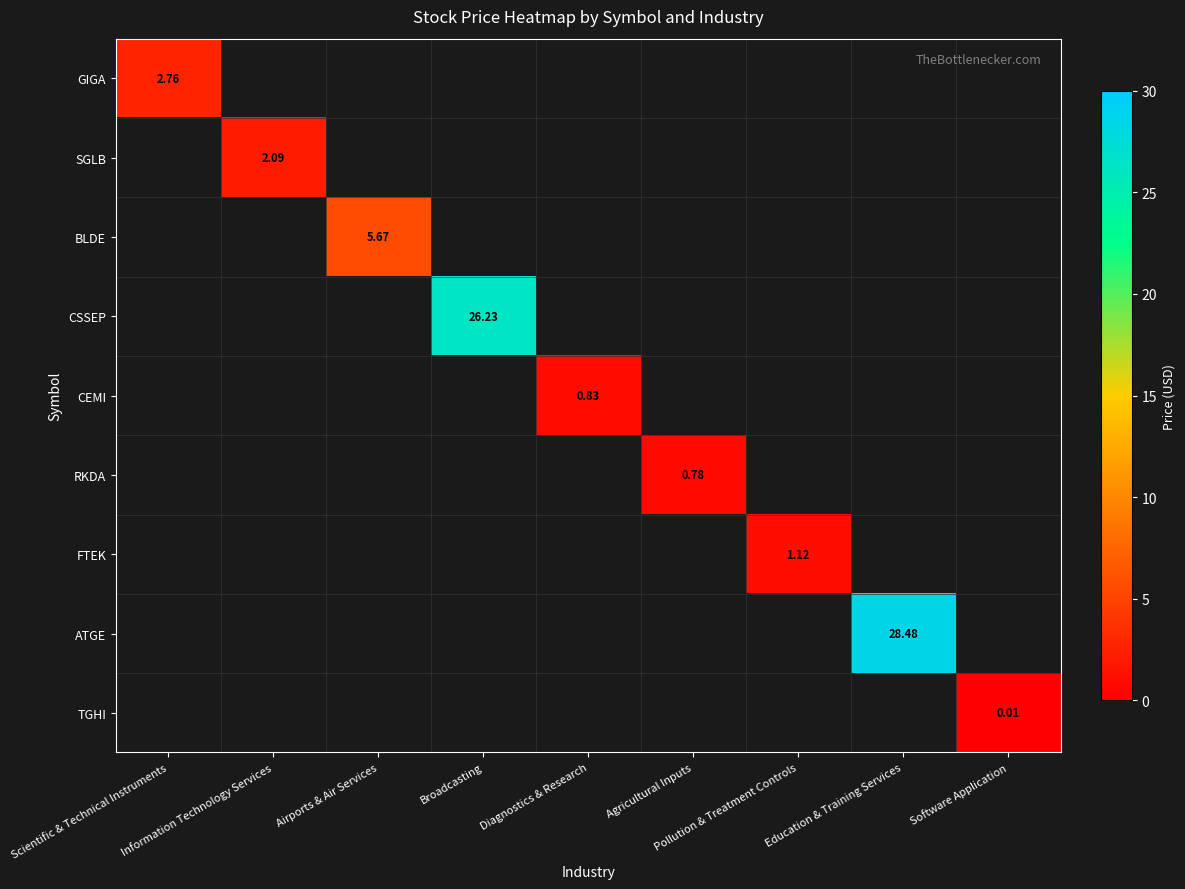

Count the number of data series in this chart.

9